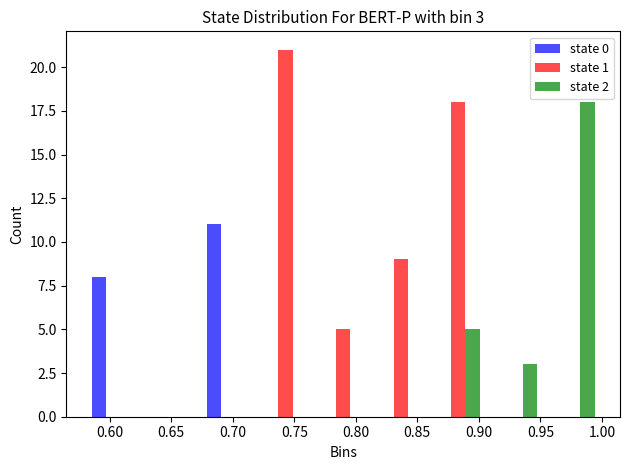

In the state 2 series, which range on the x-axis has the tallest bar?

0.955 to 1.000